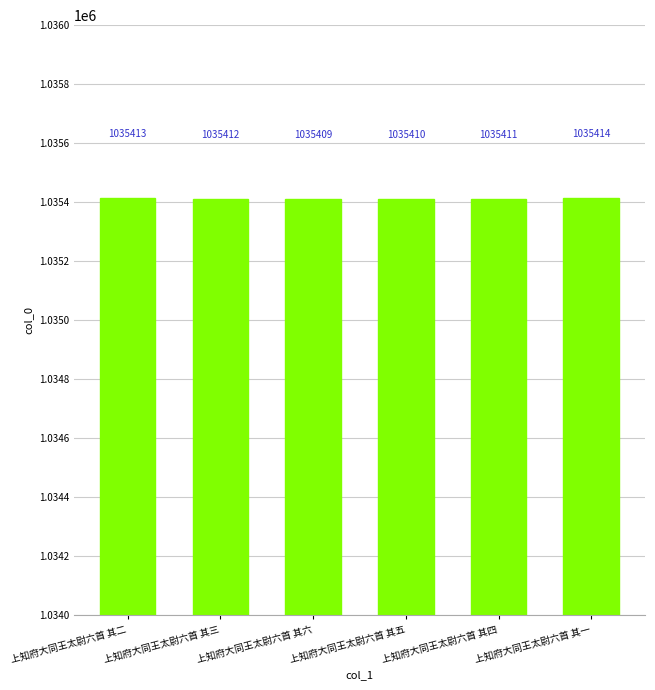

Count the values in the range 1035410 to 1035413.

4